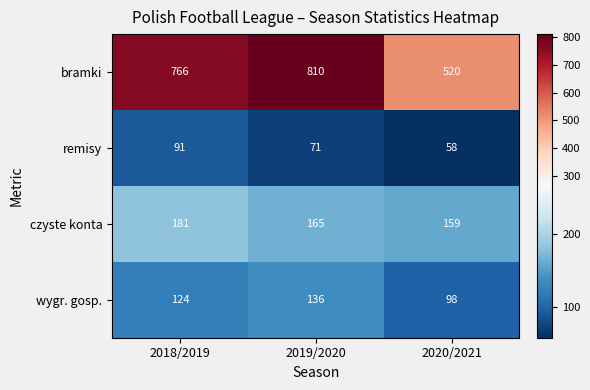

At which label is remisy closest to 74?

2019/2020